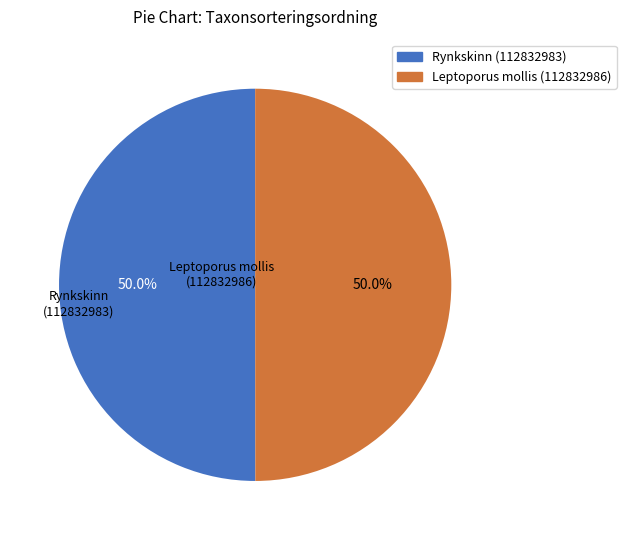

Approximately how many times larger is the value at Rynkskinn (112832983) compared to Leptoporus mollis (112832986)?

1.0